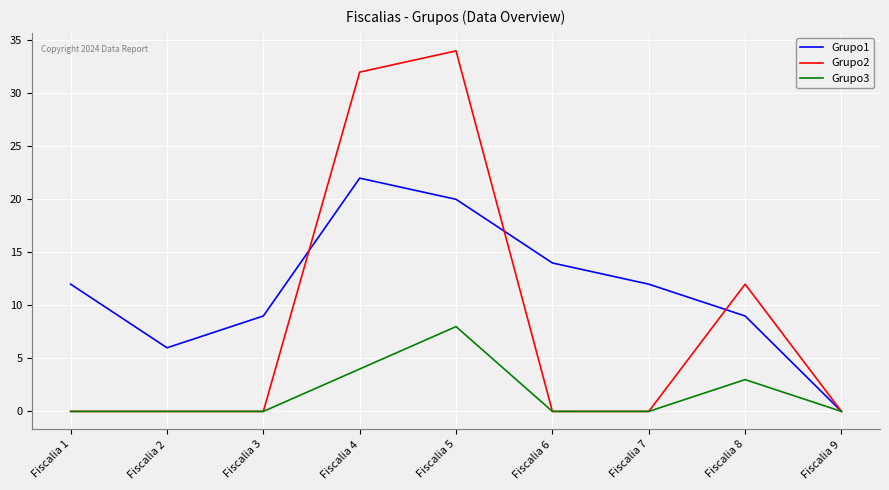

What is the average value of the Grupo3 series?

2